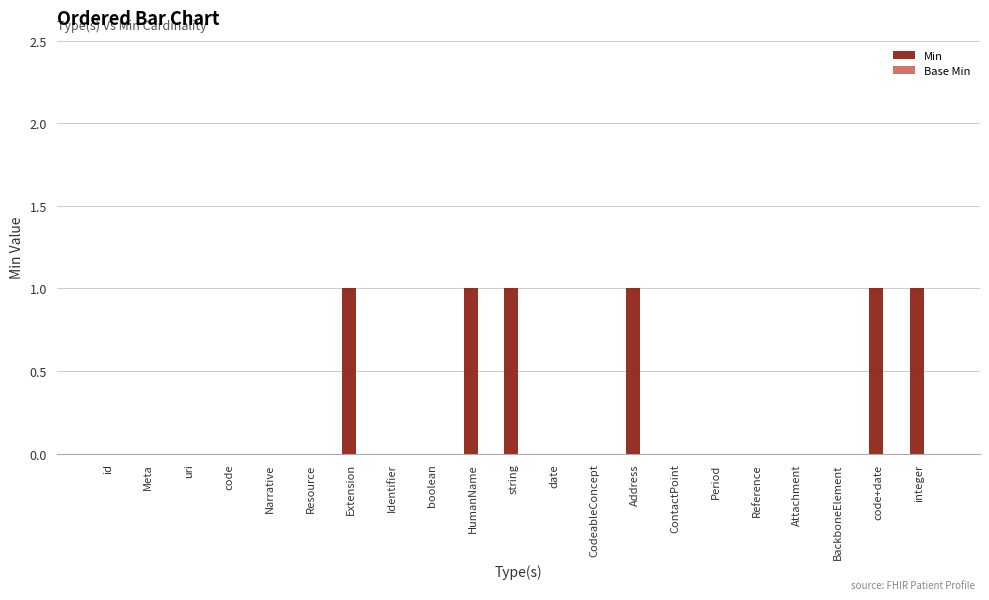

The chart shows a value of 1 at string. True or false?

True